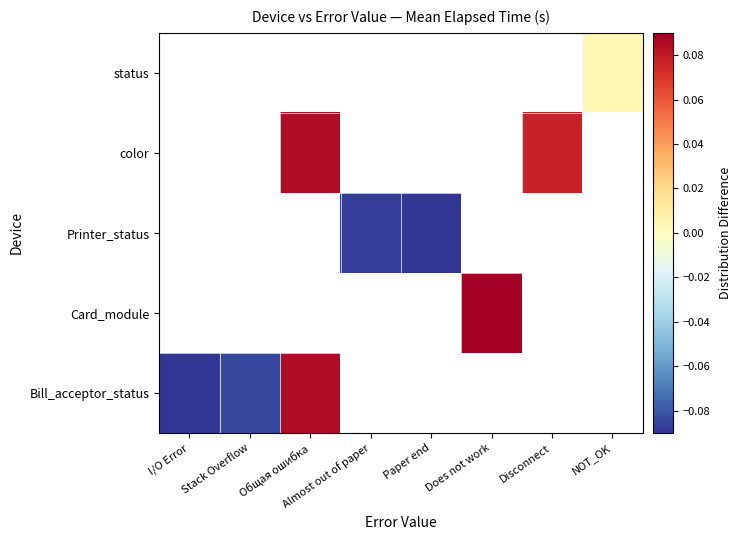

The Printer_status series shows -0.1 at Almost out of paper. True or false?

True